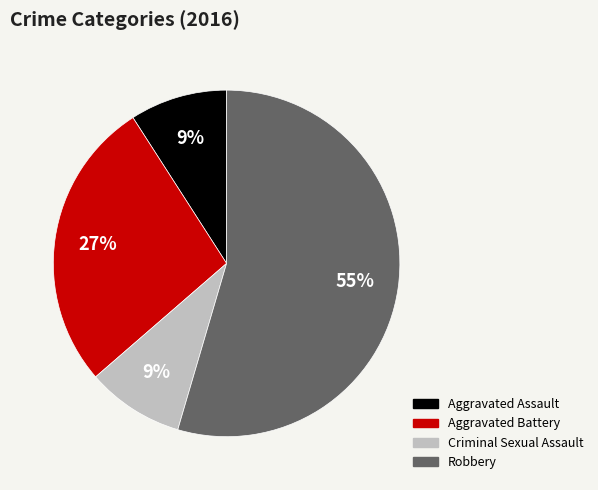

Count the number of slices in the pie.

4